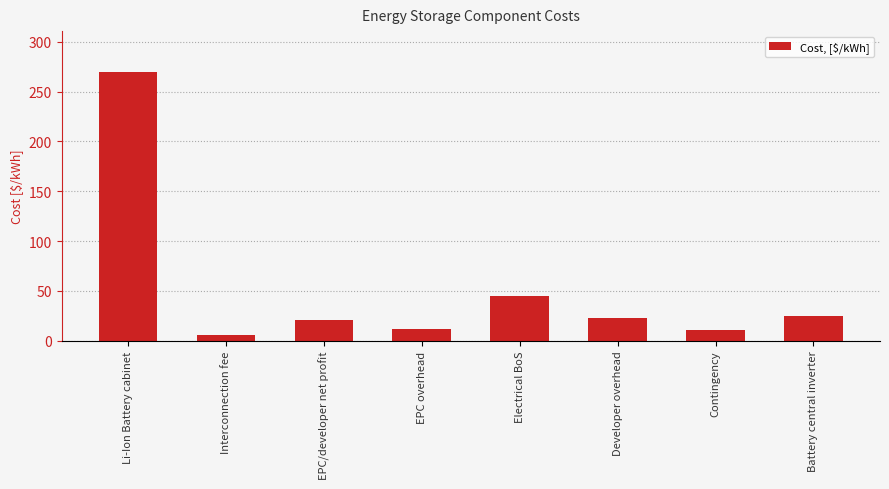

What is the difference between the maximum and second lowest values?

259.3